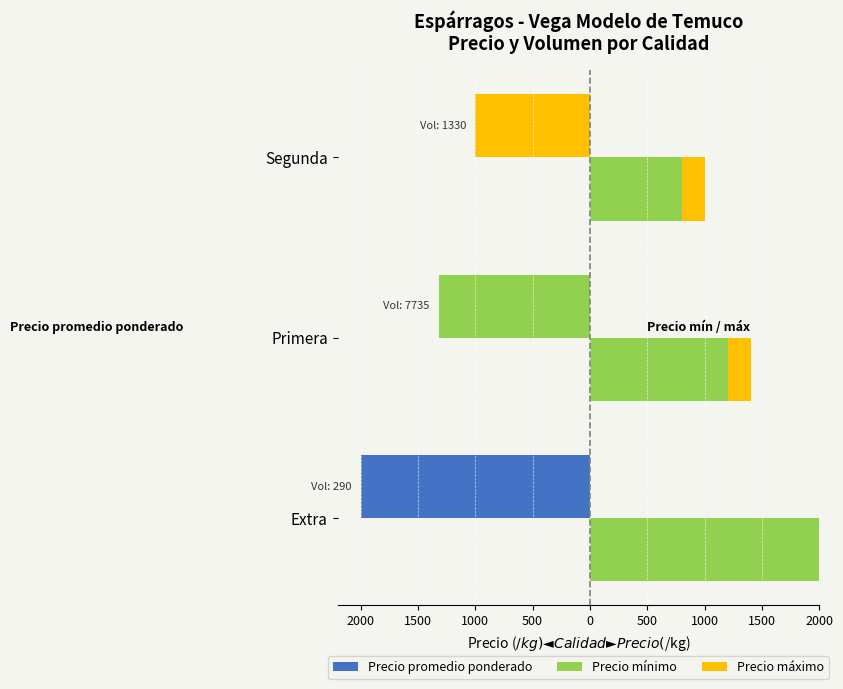

Reading left to right, list all the values displayed in this chart.

Precio promedio ponderado: -2000	-1316	-1000
Precio mínimo: 2000	1200	800
Precio máximo: 0	200	200